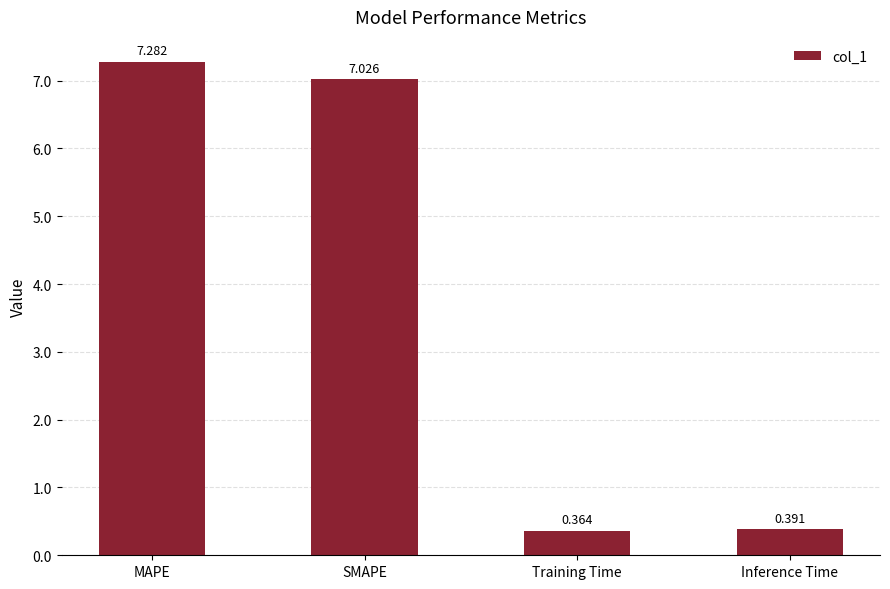

What is the average value?

3.8